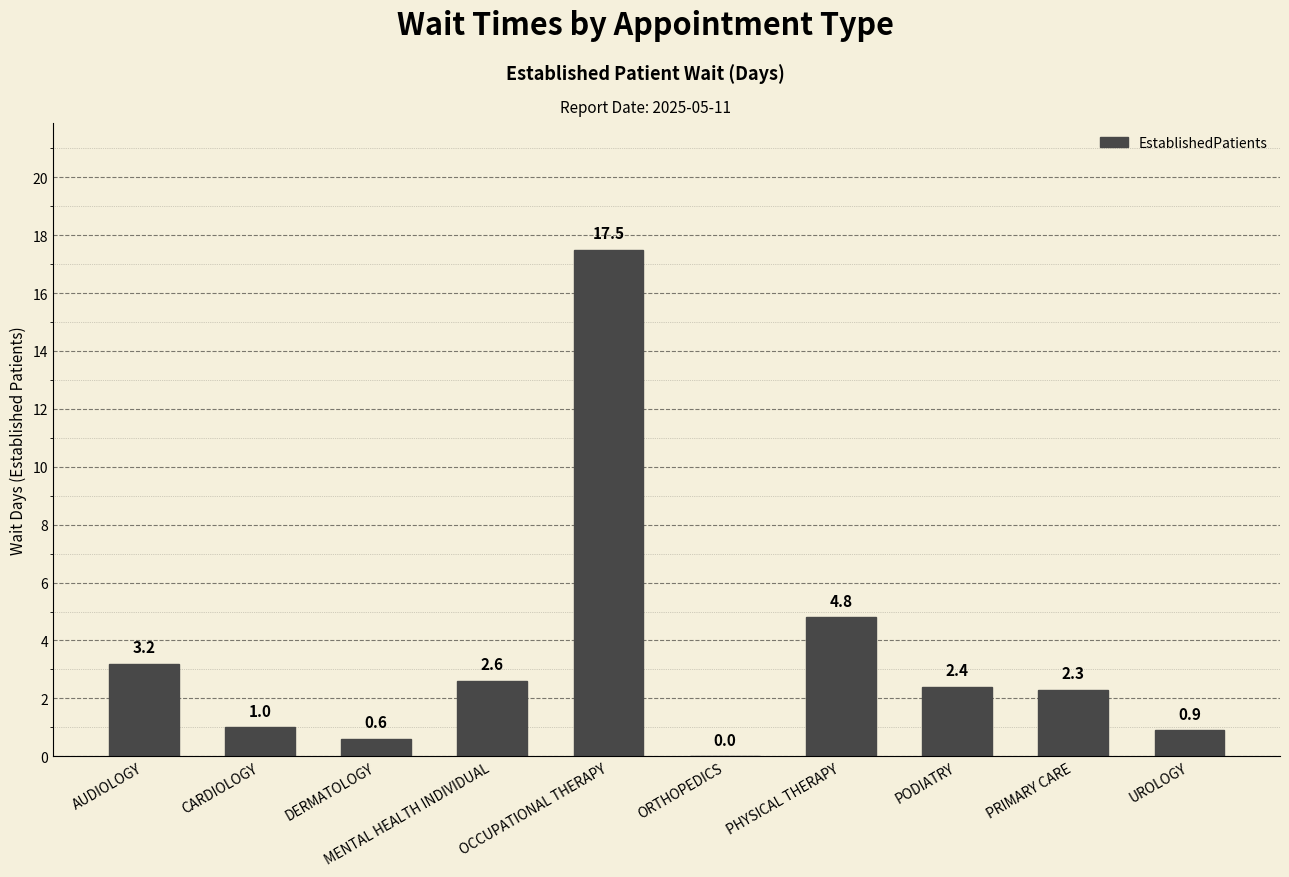

Reading left to right, extract all data points from this chart.

AUDIOLOGY=3.2	CARDIOLOGY=1.0	DERMATOLOGY=0.6	MENTAL HEALTH INDIVIDUAL=2.6	OCCUPATIONAL THERAPY=17.5	ORTHOPEDICS=0.0	PHYSICAL THERAPY=4.8	PODIATRY=2.4	PRIMARY CARE=2.3	UROLOGY=0.9